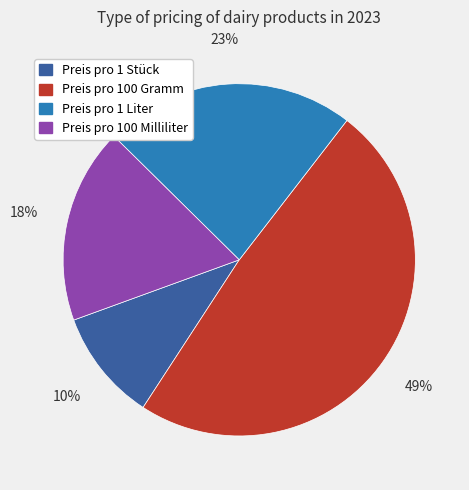

Is the sum of Preis pro 100 Gramm and Preis pro 1 Liter greater than half?

Yes